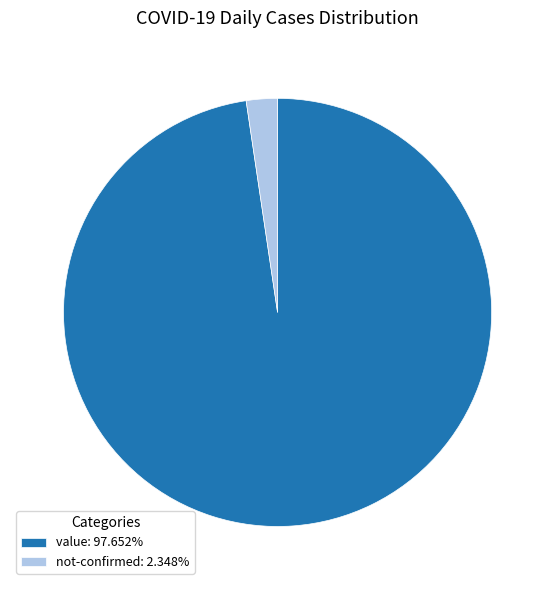

Count the number of slices in the pie.

2